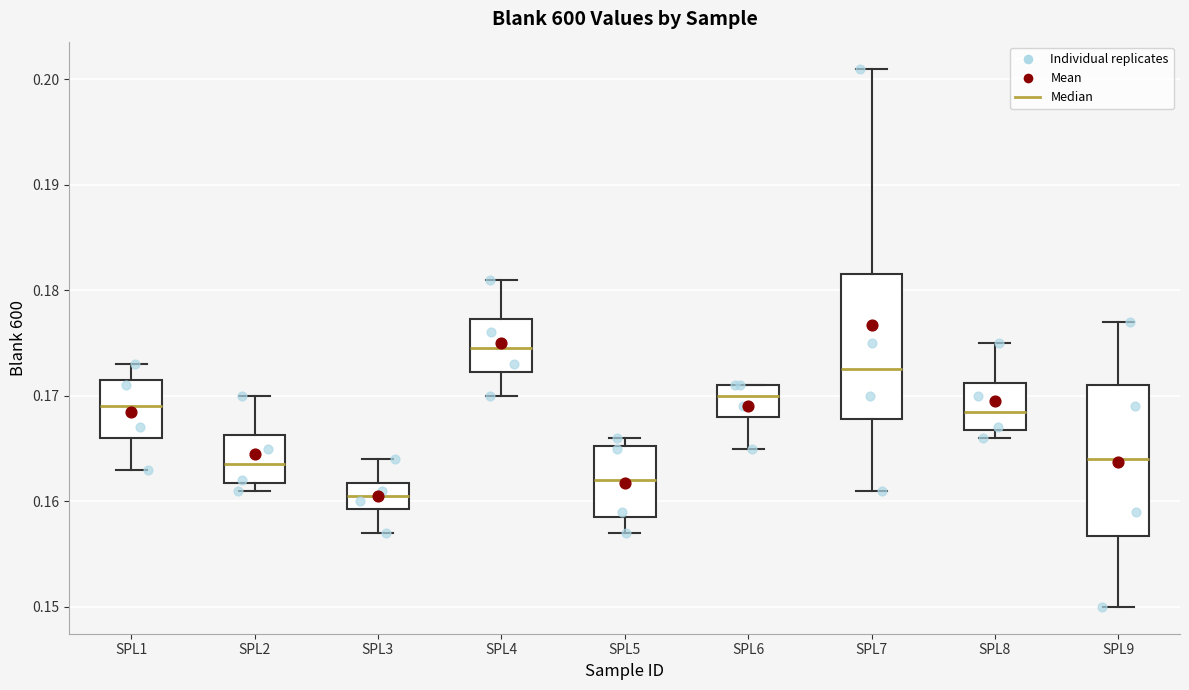

Reading left to right, transcribe this box plot: for each box, give where its median line is, the range the box spans, and where its two whiskers end, as read against the y-axis. The values are not printed on the chart, so give them approximately, as read against the axis.

SPL1: median 0.169, box 0.166 to 0.172, whiskers 0.163 to 0.173
SPL2: median 0.164, box 0.162 to 0.166, whiskers 0.161 to 0.170
SPL3: median 0.161, box 0.159 to 0.162, whiskers 0.157 to 0.164
SPL4: median 0.175, box 0.172 to 0.177, whiskers 0.170 to 0.181
SPL5: median 0.162, box 0.159 to 0.165, whiskers 0.157 to 0.166
SPL6: median 0.170, box 0.168 to 0.171, whiskers 0.165 to 0.171
SPL7: median 0.173, box 0.168 to 0.182, whiskers 0.161 to 0.201
SPL8: median 0.169, box 0.167 to 0.171, whiskers 0.166 to 0.175
SPL9: median 0.164, box 0.157 to 0.171, whiskers 0.150 to 0.177